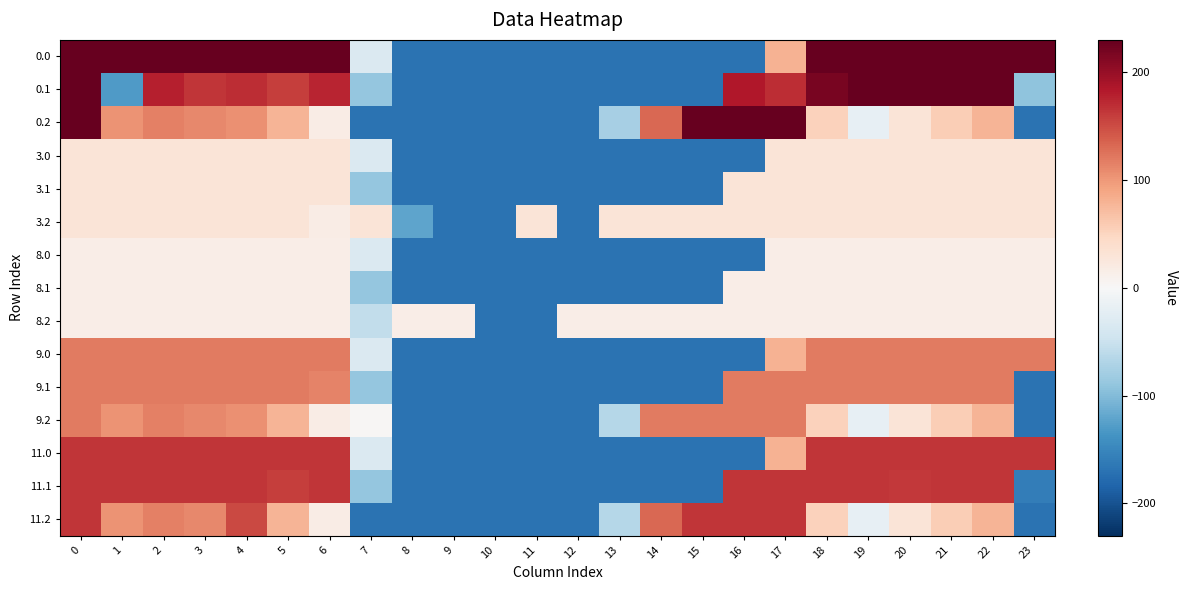

Reading left to right, what are all the values shown in this chart?

0.0: 0=229.8	1=229.8	2=229.8	3=229.8	4=229.8	5=229.8	6=229.8	7=-33.8	8=-170.2	9=-170.2	10=-170.2	11=-170.2	12=-170.2	13=-170.2	14=-170.2	15=-170.2	16=-170.2	17=80.1	18=229.8	19=229.8	20=229.8	21=229.8	22=229.8	23=229.8
0.1: 0=229.8	1=-130.1	2=177.8	3=164.7	4=169.5	5=159.4	6=175.1	7=-88.5	8=-170.2	9=-170.2	10=-170.2	11=-170.2	12=-170.2	13=-170.2	14=-170.2	15=-170.2	16=183.5	17=170.0	18=218.4	19=229.5	20=229.8	21=229.8	22=229.8	23=-91.8
0.2: 0=229.8	1=102.6	2=115.4	3=110.8	4=104.2	5=78.0	6=16.9	7=-170.2	8=-170.2	9=-170.2	10=-170.2	11=-170.2	12=-170.2	13=-75.7	14=131.7	15=229.8	16=229.8	17=229.8	18=53.0	19=-19.0	20=29.0	21=56.2	22=77.3	23=-170.2
3.0: 0=28.8	1=28.8	2=28.8	3=28.8	4=28.8	5=28.8	6=28.8	7=-33.8	8=-170.2	9=-170.2	10=-170.2	11=-170.2	12=-170.2	13=-170.2	14=-170.2	15=-170.2	16=-170.2	17=28.8	18=28.8	19=28.8	20=28.8	21=28.8	22=28.8	23=28.8
3.1: 0=28.8	1=28.8	2=28.8	3=28.8	4=28.8	5=28.8	6=28.8	7=-88.5	8=-170.2	9=-170.2	10=-170.2	11=-170.2	12=-170.2	13=-170.2	14=-170.2	15=-170.2	16=28.8	17=28.8	18=28.8	19=28.8	20=28.8	21=28.8	22=28.8	23=28.8
3.2: 0=28.8	1=28.8	2=28.8	3=28.8	4=28.8	5=28.8	6=16.9	7=28.8	8=-122.0	9=-170.2	10=-170.2	11=28.8	12=-170.2	13=28.8	14=28.8	15=28.8	16=28.8	17=28.8	18=28.8	19=28.8	20=28.8	21=28.8	22=28.8	23=28.8
8.0: 0=15.8	1=15.8	2=15.8	3=15.8	4=15.8	5=15.8	6=15.8	7=-33.8	8=-170.2	9=-170.2	10=-170.2	11=-170.2	12=-170.2	13=-170.2	14=-170.2	15=-170.2	16=-170.2	17=15.8	18=15.8	19=15.8	20=15.8	21=15.8	22=15.8	23=15.8
8.1: 0=15.8	1=15.8	2=15.8	3=15.8	4=15.8	5=15.8	6=15.8	7=-88.5	8=-170.2	9=-170.2	10=-170.2	11=-170.2	12=-170.2	13=-170.2	14=-170.2	15=-170.2	16=15.8	17=15.8	18=15.8	19=15.8	20=15.8	21=15.8	22=15.8	23=15.8
8.2: 0=15.8	1=15.8	2=15.8	3=15.8	4=15.8	5=15.8	6=15.8	7=-56.7	8=15.8	9=15.8	10=-170.2	11=-170.2	12=15.8	13=15.8	14=15.8	15=15.8	16=15.8	17=15.8	18=15.8	19=15.8	20=15.8	21=15.8	22=15.8	23=14.8
9.0: 0=118.8	1=118.8	2=118.8	3=118.8	4=118.8	5=118.8	6=118.8	7=-33.8	8=-170.2	9=-170.2	10=-170.2	11=-170.2	12=-170.2	13=-170.2	14=-170.2	15=-170.2	16=-170.2	17=80.1	18=118.8	19=118.8	20=118.8	21=118.8	22=118.8	23=118.8
9.1: 0=118.8	1=118.8	2=118.8	3=118.8	4=118.8	5=118.8	6=113.7	7=-88.5	8=-170.2	9=-170.2	10=-170.2	11=-170.2	12=-170.2	13=-170.2	14=-170.2	15=-170.2	16=118.8	17=118.8	18=118.8	19=118.8	20=118.8	21=118.8	22=118.8	23=-170.2
9.2: 0=118.8	1=102.6	2=115.4	3=110.8	4=104.2	5=78.0	6=16.9	7=3.2	8=-170.2	9=-170.2	10=-170.2	11=-170.2	12=-170.2	13=-65.8	14=118.8	15=118.8	16=118.8	17=118.8	18=53.0	19=-19.0	20=29.0	21=56.2	22=77.3	23=-170.2
11.0: 0=163.8	1=163.8	2=163.8	3=163.8	4=163.8	5=163.8	6=163.8	7=-33.8	8=-170.2	9=-170.2	10=-170.2	11=-170.2	12=-170.2	13=-170.2	14=-170.2	15=-170.2	16=-170.2	17=80.1	18=163.8	19=163.8	20=163.8	21=163.8	22=163.8	23=163.8
11.1: 0=163.8	1=163.8	2=163.8	3=163.8	4=163.8	5=159.4	6=163.8	7=-88.5	8=-170.2	9=-170.2	10=-170.2	11=-170.2	12=-170.2	13=-170.2	14=-170.2	15=-170.2	16=163.8	17=163.8	18=163.8	19=163.8	20=163.1	21=163.8	22=163.8	23=-158.8
11.2: 0=163.8	1=102.6	2=115.4	3=110.8	4=151.8	5=78.0	6=16.9	7=-170.2	8=-170.2	9=-170.2	10=-170.2	11=-170.2	12=-170.2	13=-65.8	14=131.7	15=163.8	16=163.8	17=163.8	18=53.0	19=-19.0	20=29.0	21=56.2	22=77.3	23=-170.2